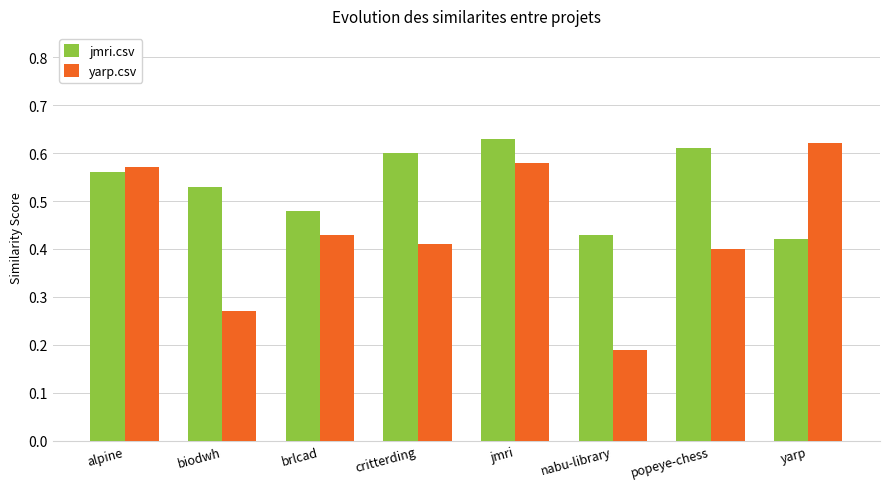

At which label does yarp.csv reach its minimum?

nabu-library